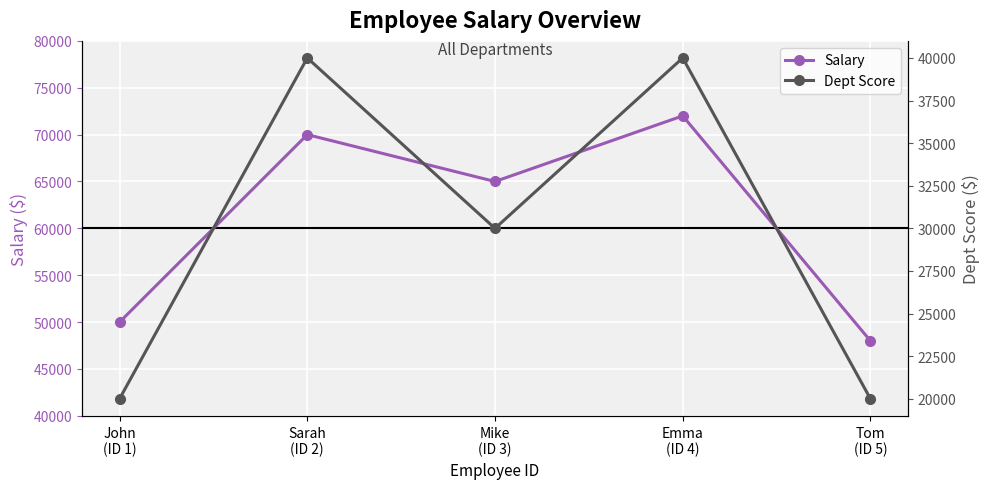

Which category has the highest value in the Dept Score series?

Sarah
(ID 2)